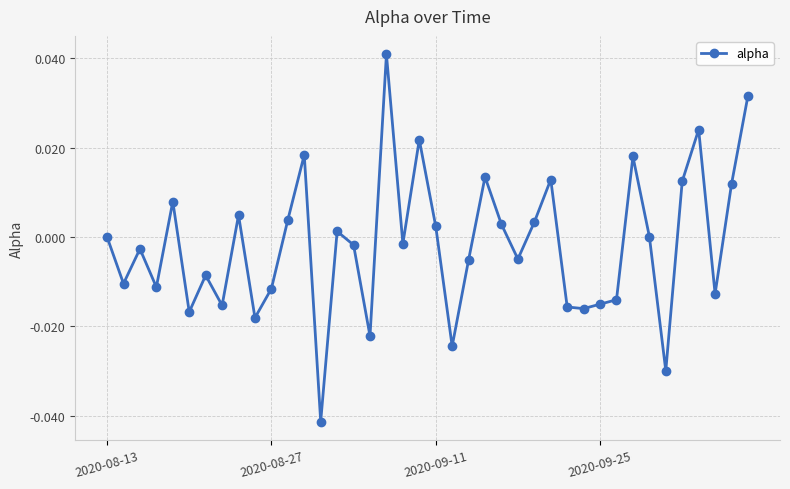

True or false: the data has more than 0 interior local peaks.

True